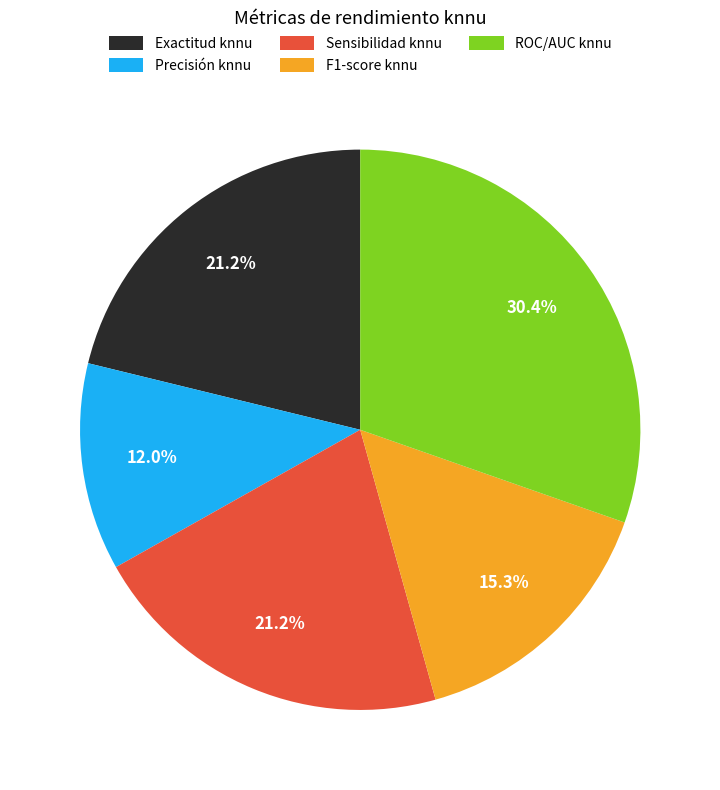

Between Precisión knnu and Exactitud knnu, which is larger?

Exactitud knnu